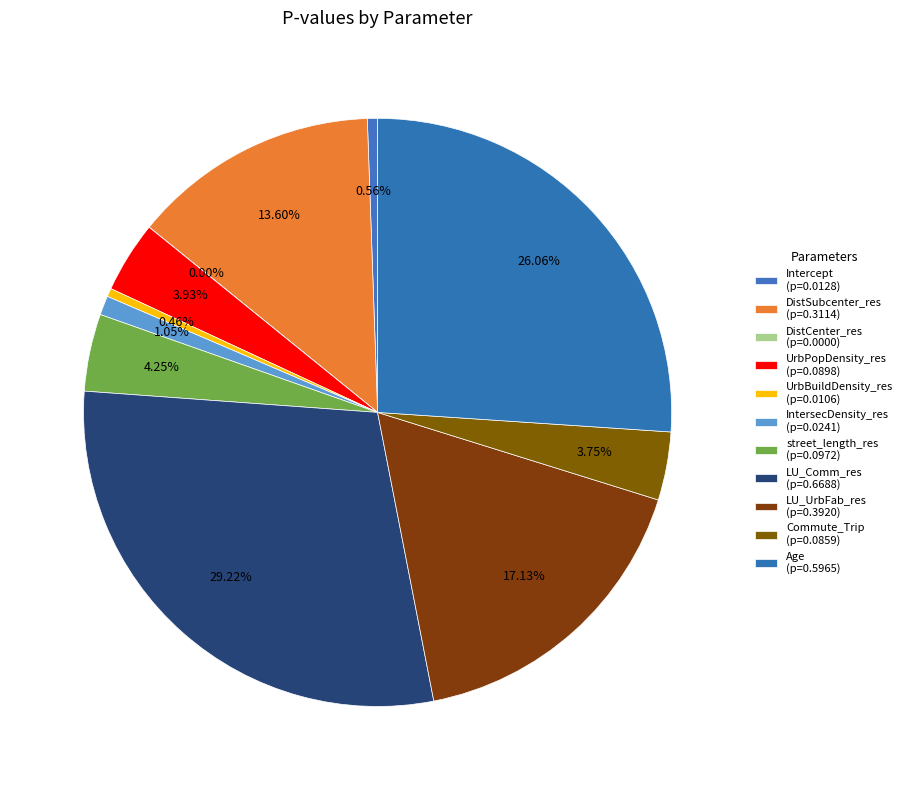

Which category has the biggest portion of the pie?

LU_Comm_res